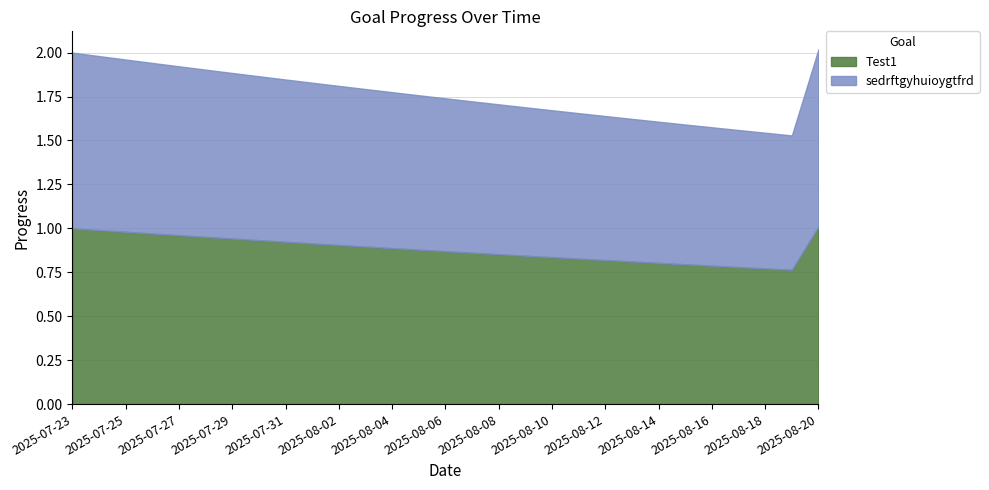

What is the smallest value displayed?

0.8